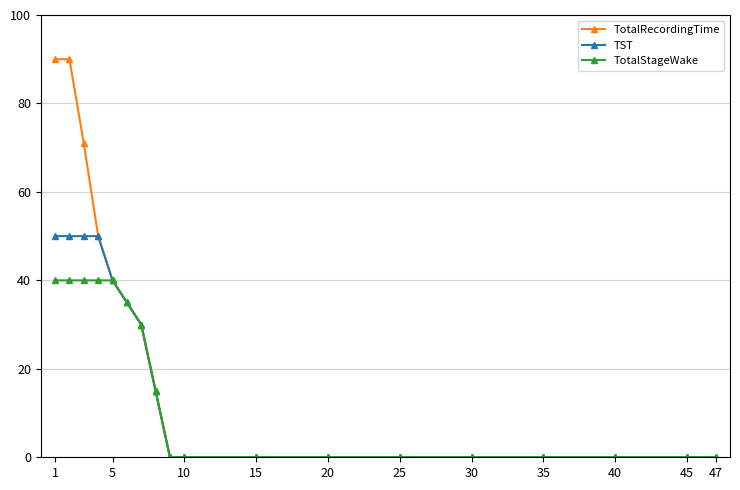

Reading left to right, extract all data points from this chart.

TotalRecordingTime: 90	90	71	50	40	35	30	15	0	0	0	0	0	0	0	0	0	0
TST: 50	50	50	50	40	35	30	15	0	0	0	0	0	0	0	0	0	0
TotalStageWake: 40	40	40	40	40	35	30	15	0	0	0	0	0	0	0	0	0	0